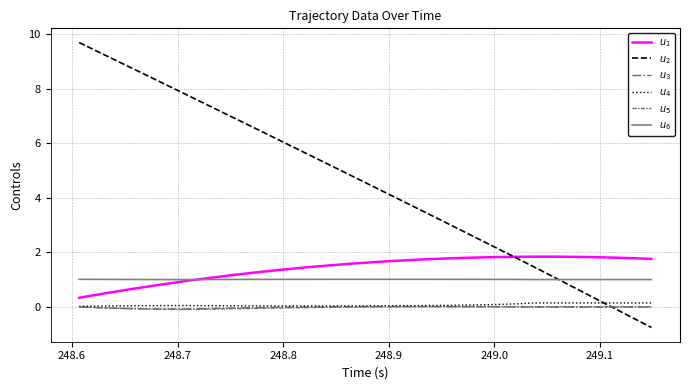

What is the greatest value displayed?

9.7